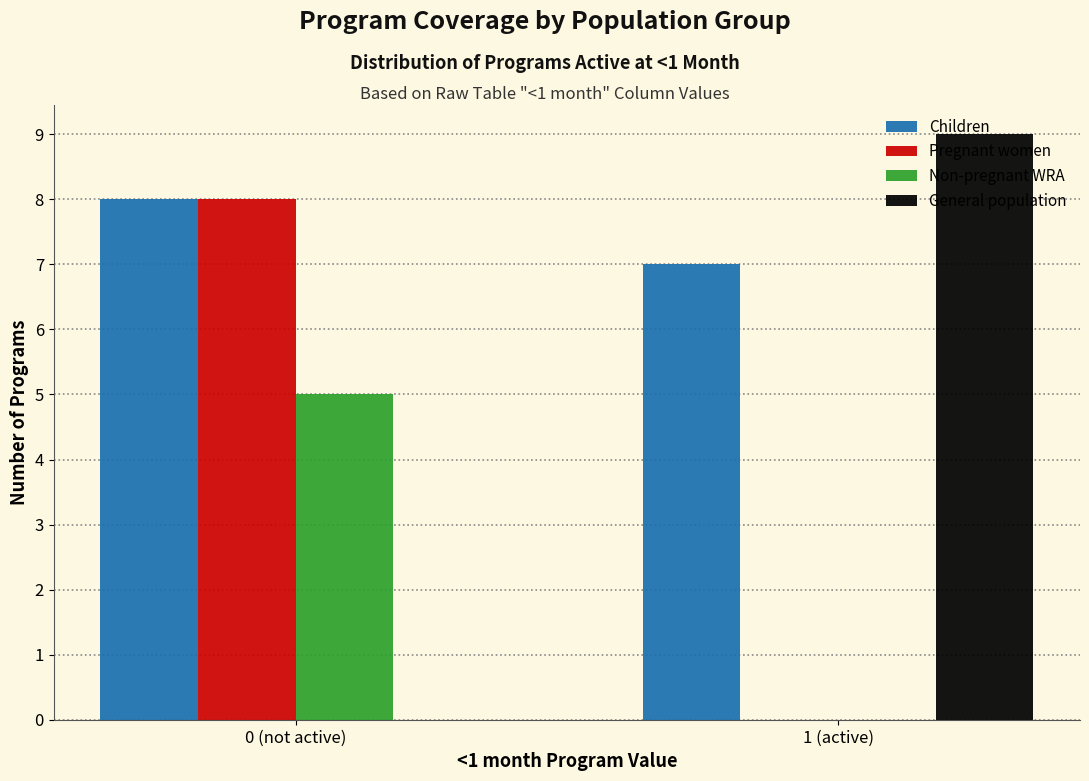

True or false: Children has a value of 7 at 1 (active).

True